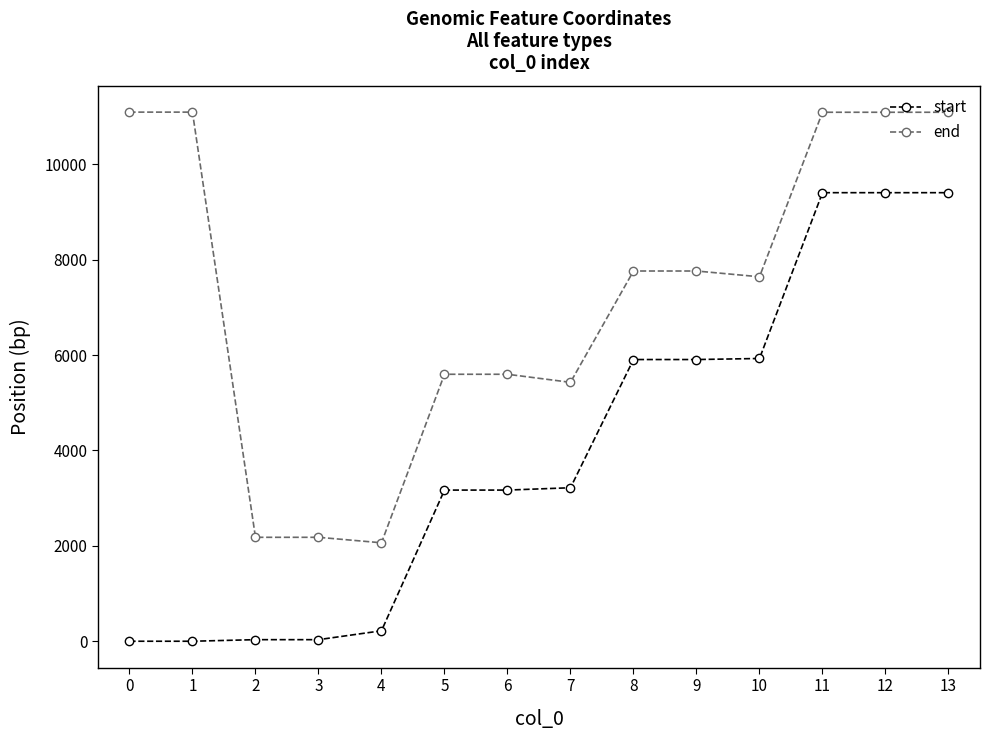

What is the maximum value for start?

9404